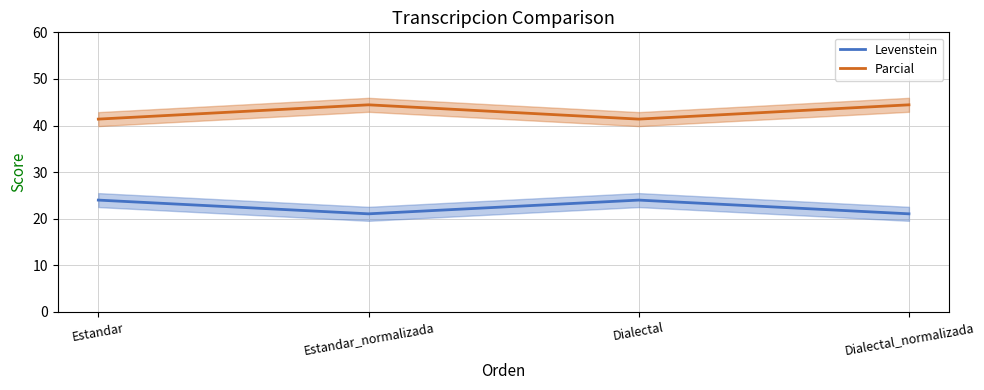

Between Estandar and Estandar_normalizada, which is larger?

Estandar